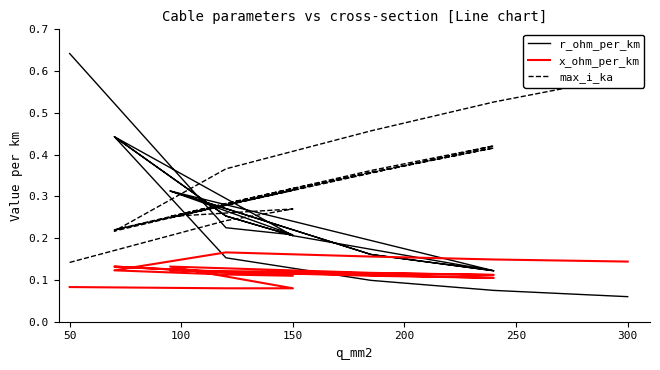

True or false: x_ohm_per_km has a value of 0.0 at 250.

False